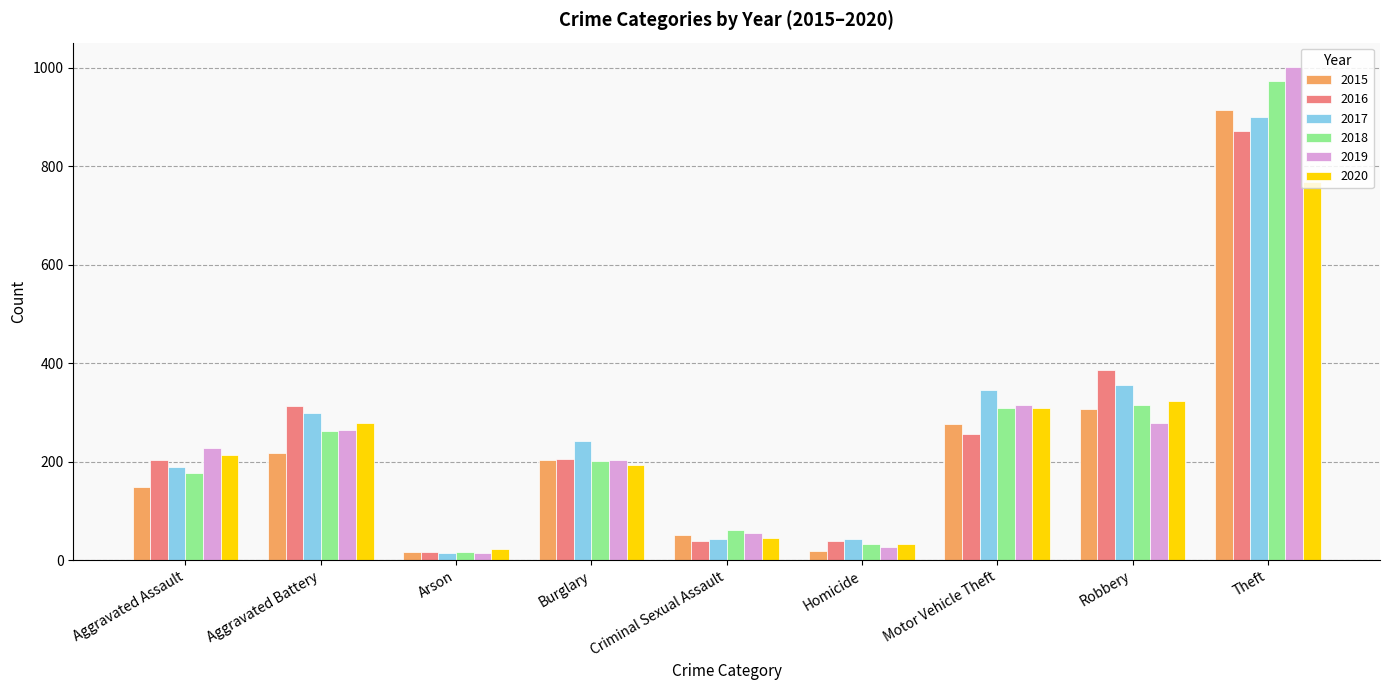

Is the value of 2016 at Burglary greater than the value of 2020 at Motor Vehicle Theft?

No